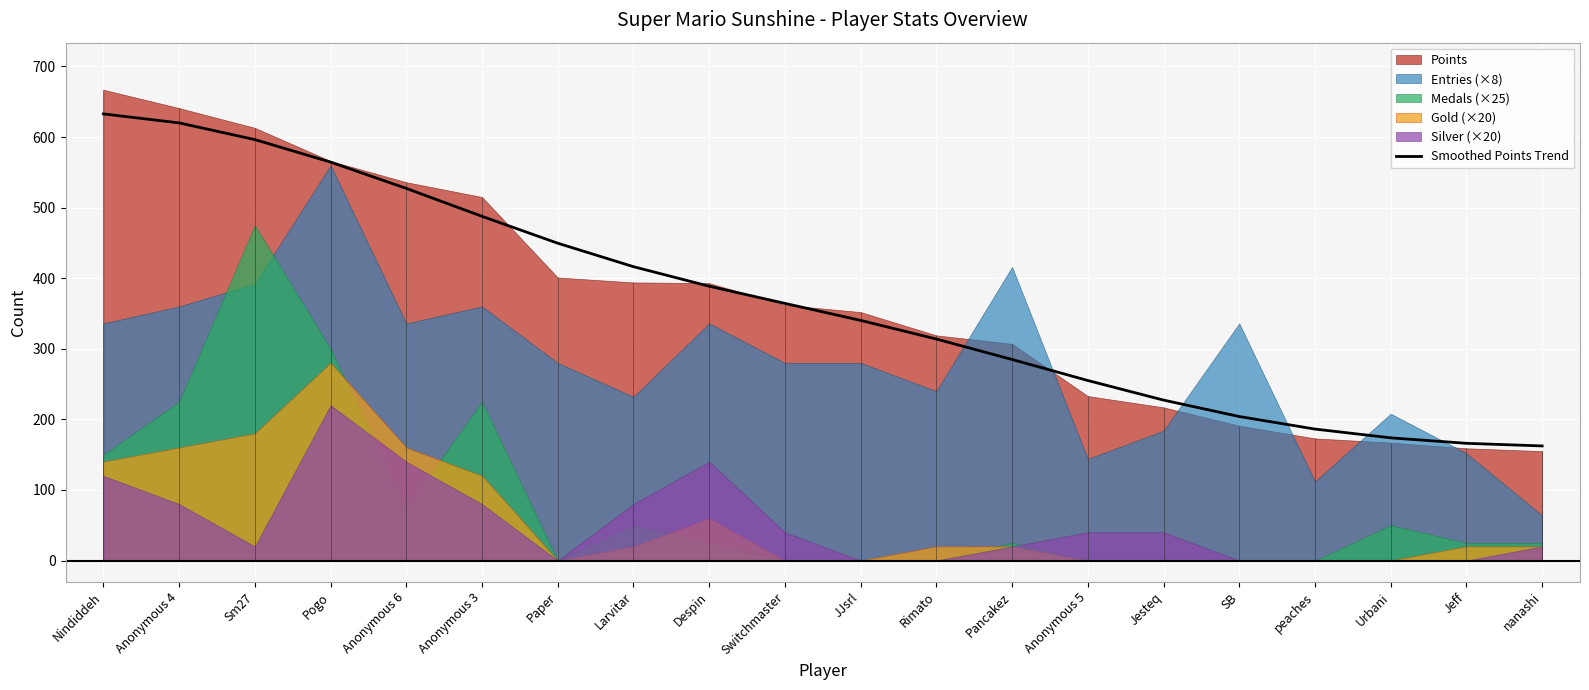

Where does the data first go above 364?

Nindiddeh